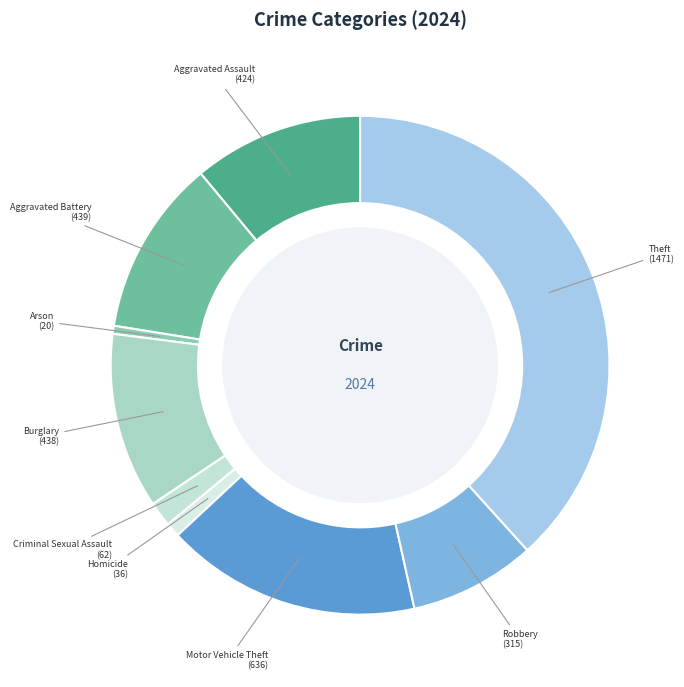

Is the sum of Homicide and Criminal Sexual Assault greater than half?

No